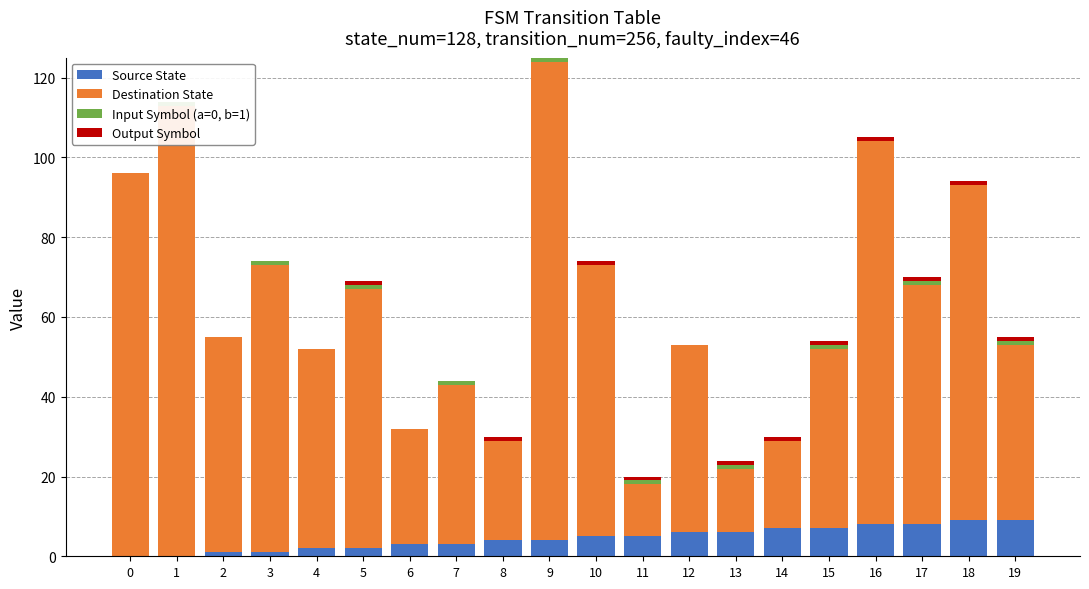

What is the sum of all Source State values?

90